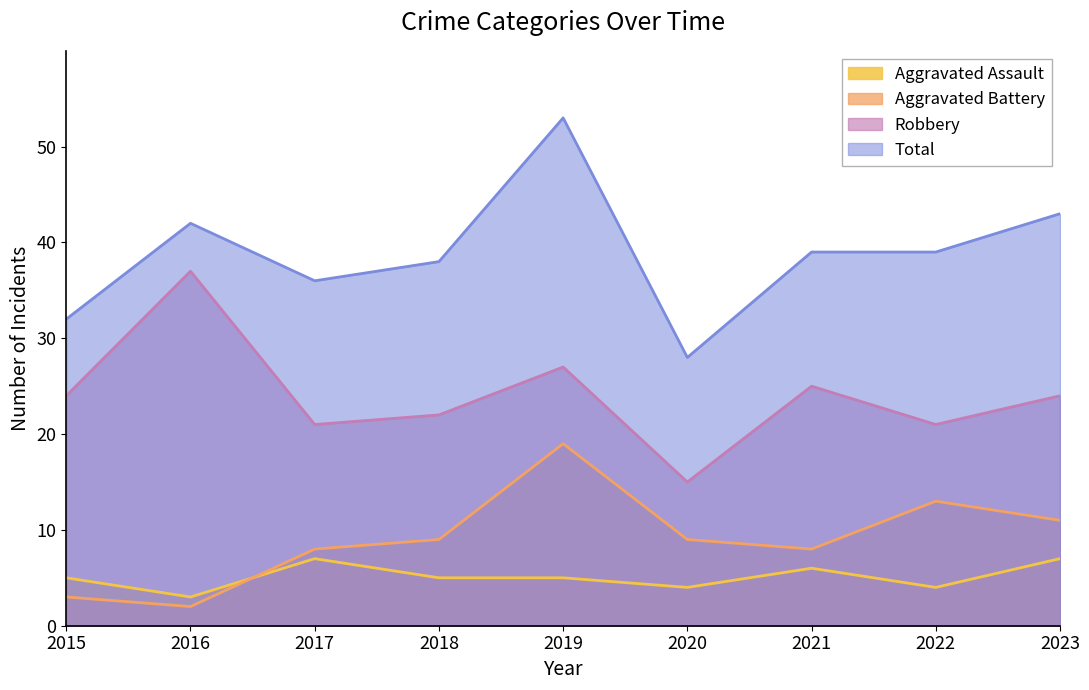

At which category does Aggravated Assault reach its first local valley?

2016